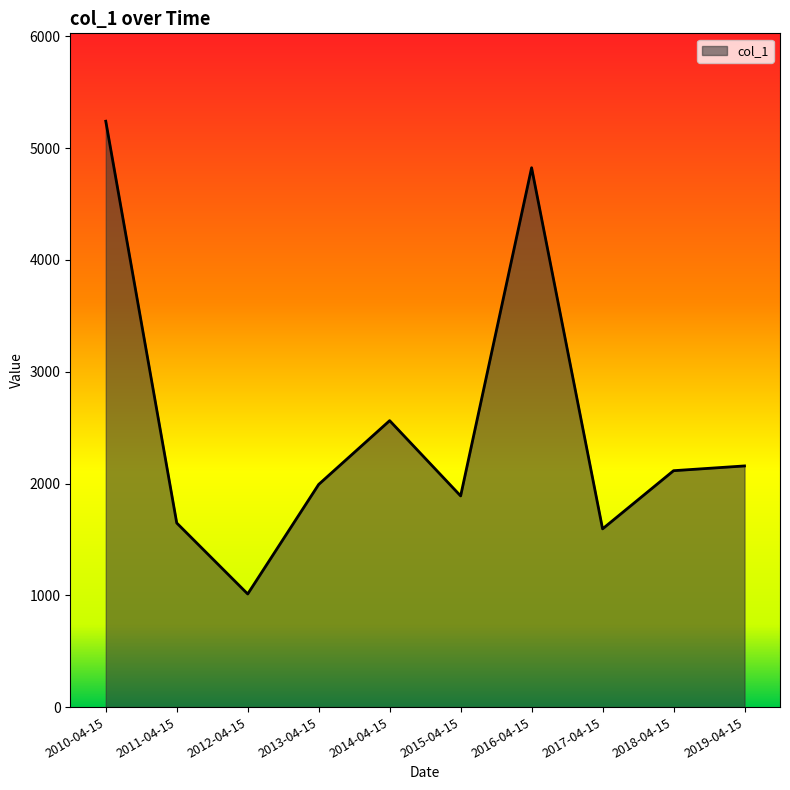

At which category does the data reach its first local peak?

2014-04-15